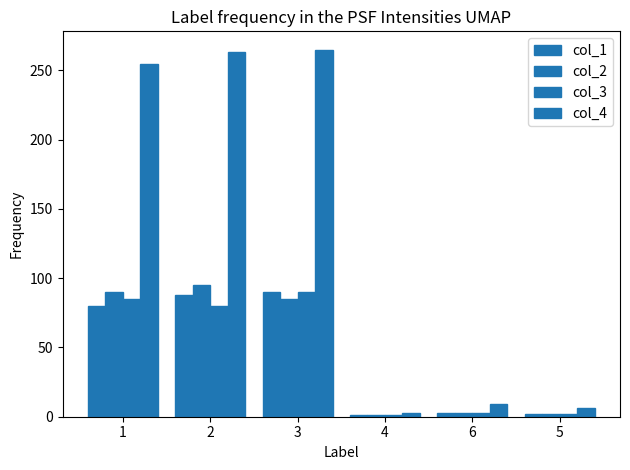

How many groups of bars are there?

6